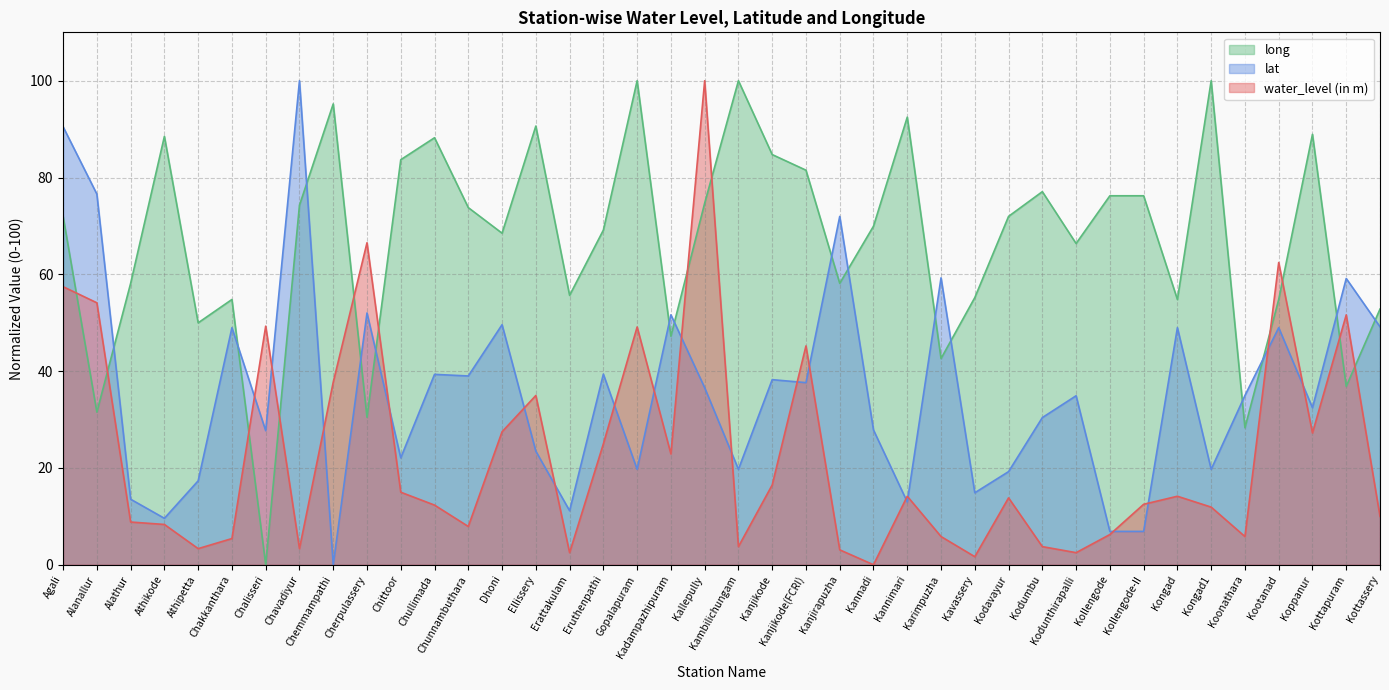

How many positive values does the water_level (in m) series have?

39